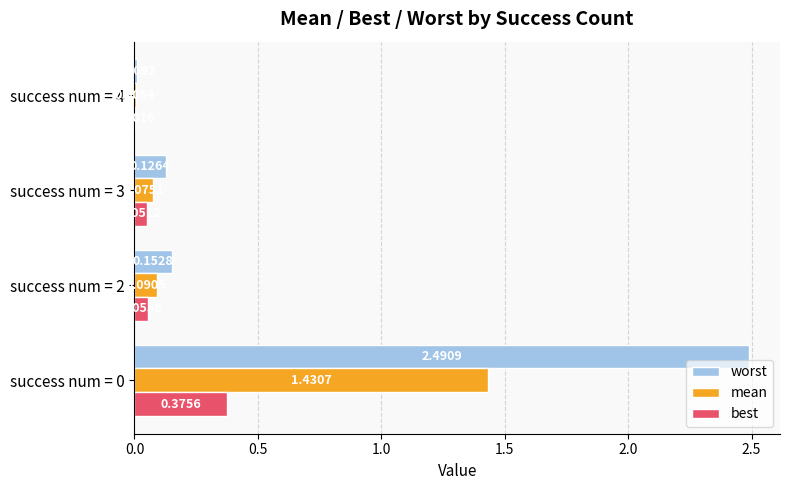

What is the sum of all best values?

0.5